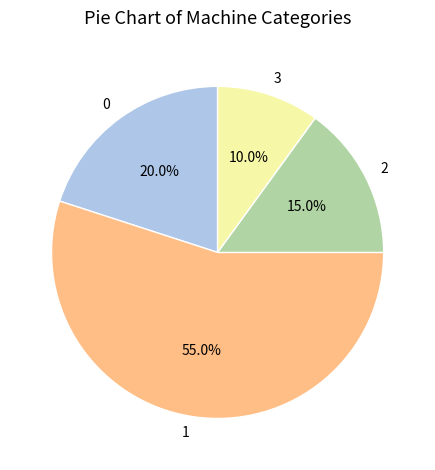

Rank the categories by value from highest to lowest.

1, 0, 2, 3